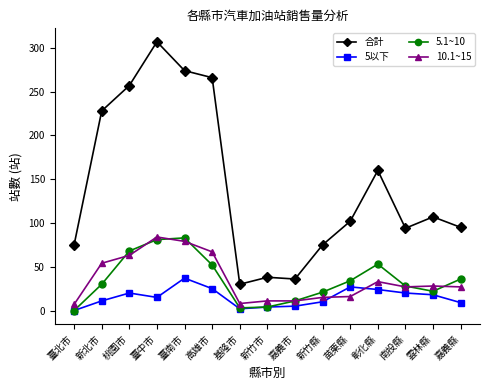

Where is the first local maximum for 合計?

臺中市